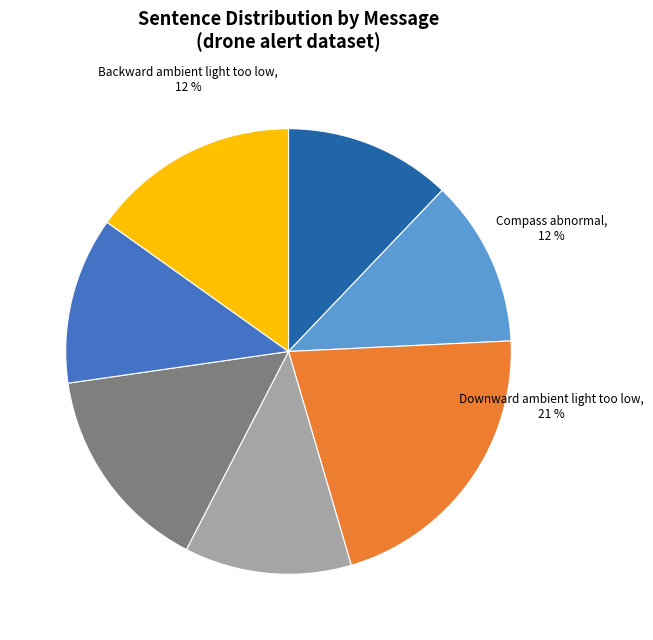

Which category has the smallest portion of the pie?

Backward ambient
light too low